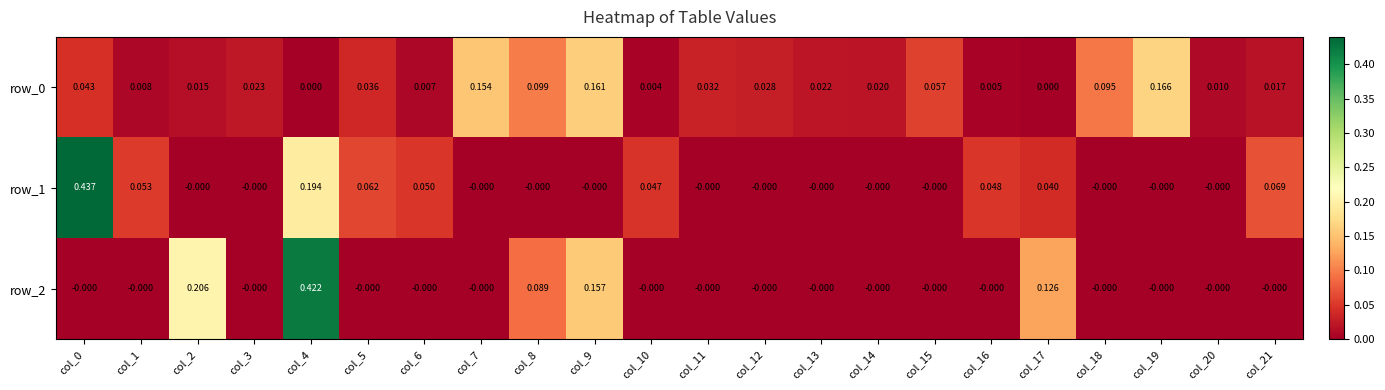

How many categories are shown in the chart?

22